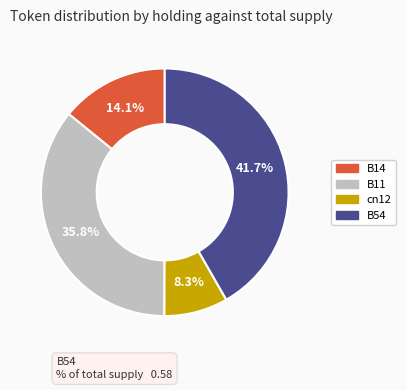

How many slices are in this pie chart?

4